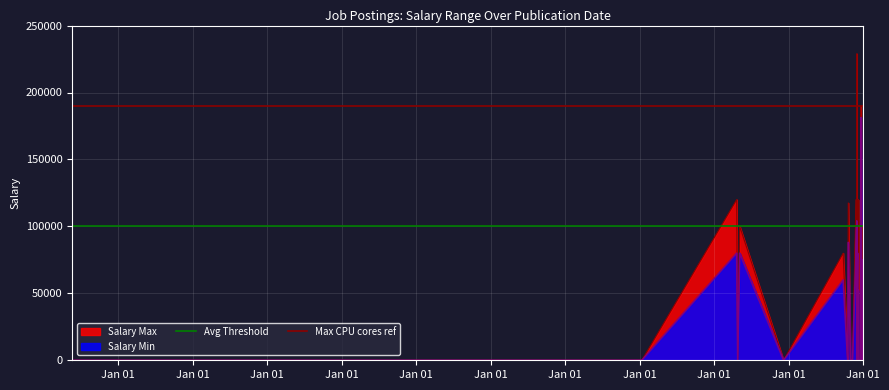

At which label does Max CPU cores ref reach its minimum?

Jan 01